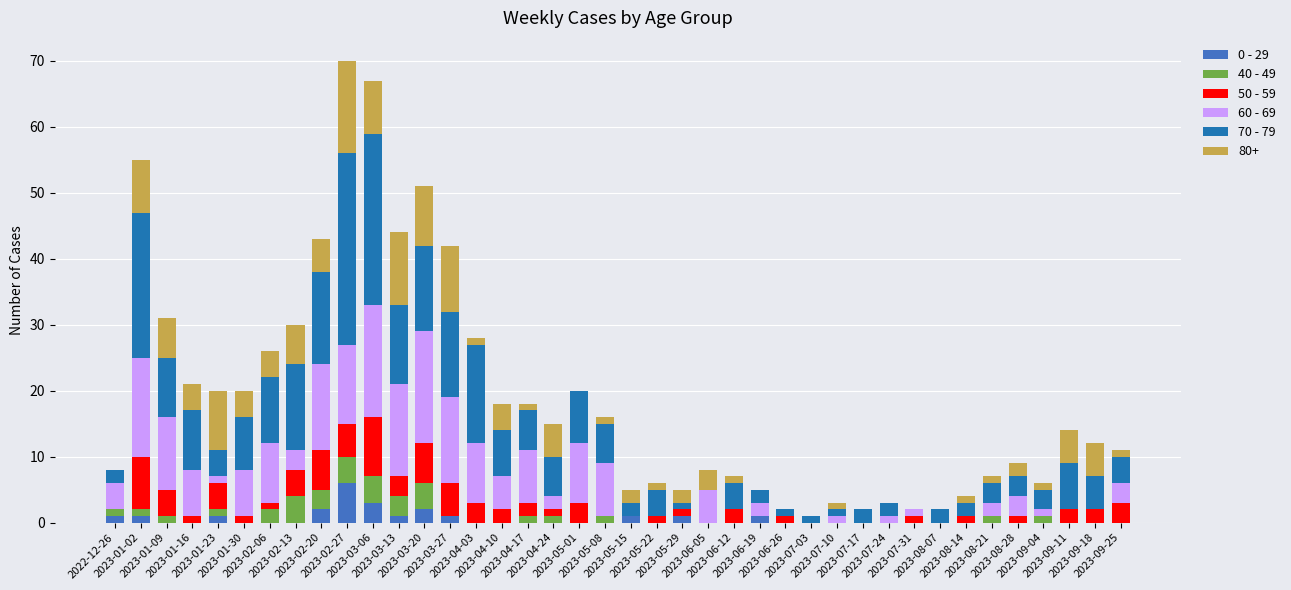

How many distinct data groups are displayed?

6